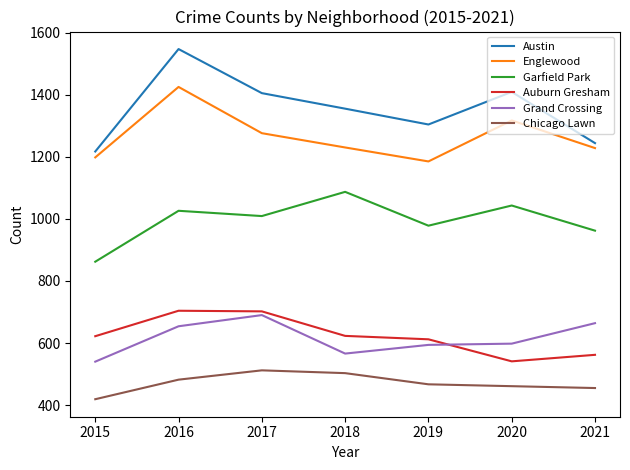

True or false: Austin has a value of 1355 at 2018.

True